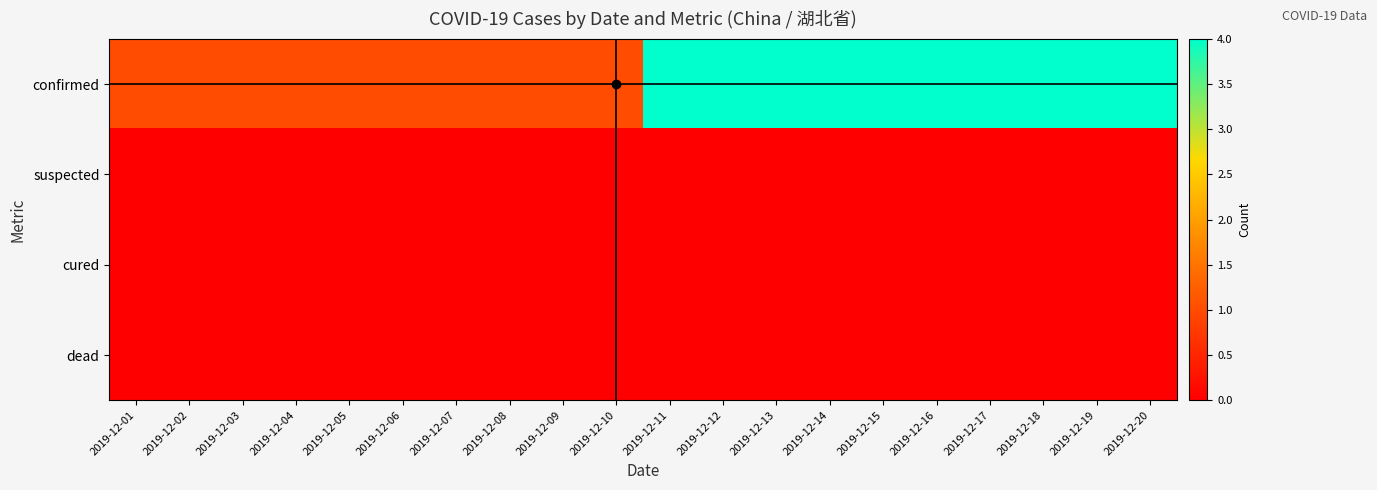

At which category is the sum across all series the highest?

2019-12-11